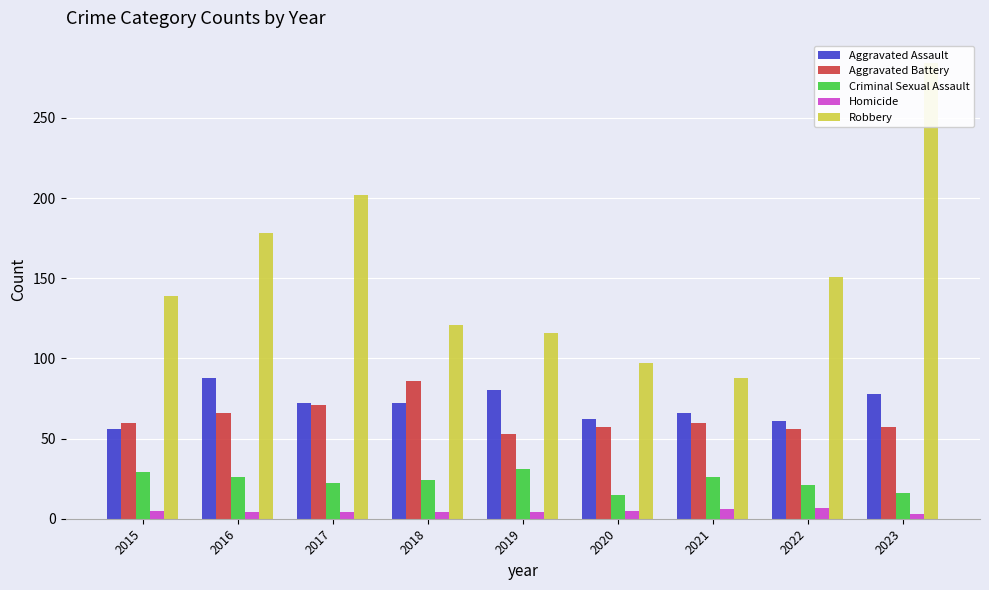

Reading left to right, extract all data points from this chart.

Aggravated Assault: 2015=56	2016=88	2017=72	2018=72	2019=80	2020=62	2021=66	2022=61	2023=78
Aggravated Battery: 2015=60	2016=66	2017=71	2018=86	2019=53	2020=57	2021=60	2022=56	2023=57
Criminal Sexual Assault: 2015=29	2016=26	2017=22	2018=24	2019=31	2020=15	2021=26	2022=21	2023=16
Homicide: 2015=5	2016=4	2017=4	2018=4	2019=4	2020=5	2021=6	2022=7	2023=3
Robbery: 2015=139	2016=178	2017=202	2018=121	2019=116	2020=97	2021=88	2022=151	2023=284